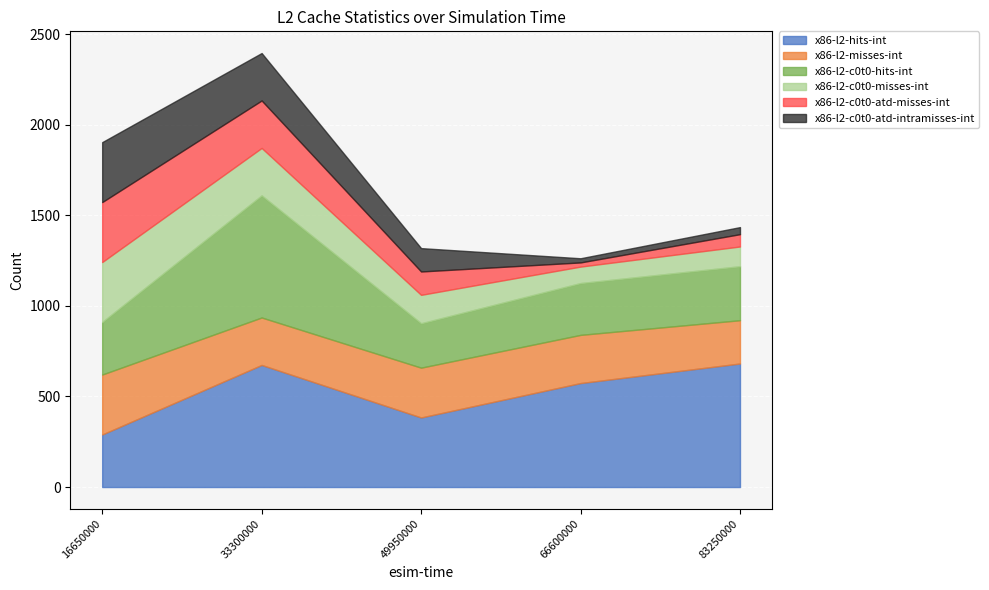

Which label corresponds to the largest value in the chart?

83250000